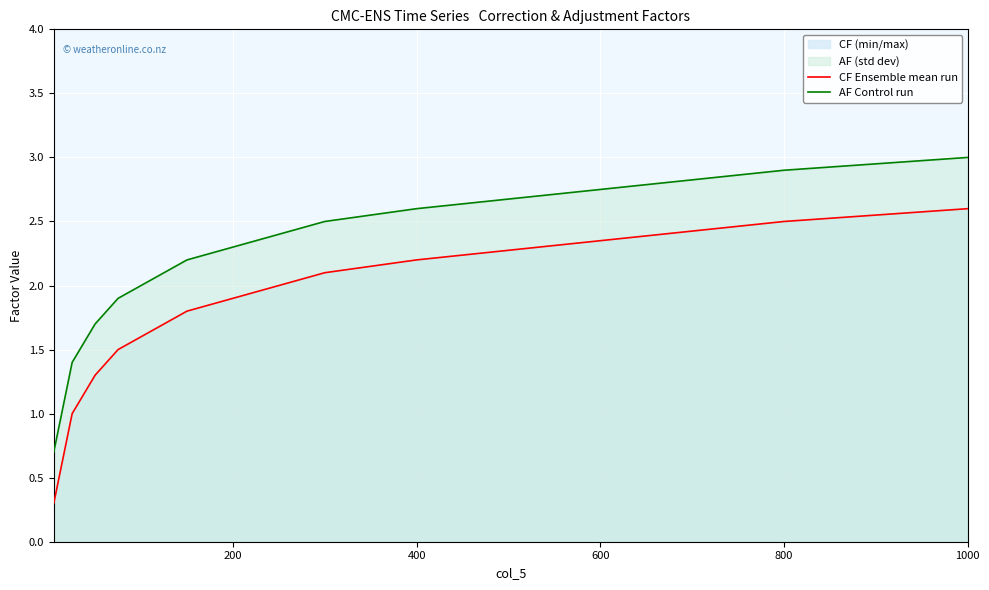

Count the number of data series in this chart.

2